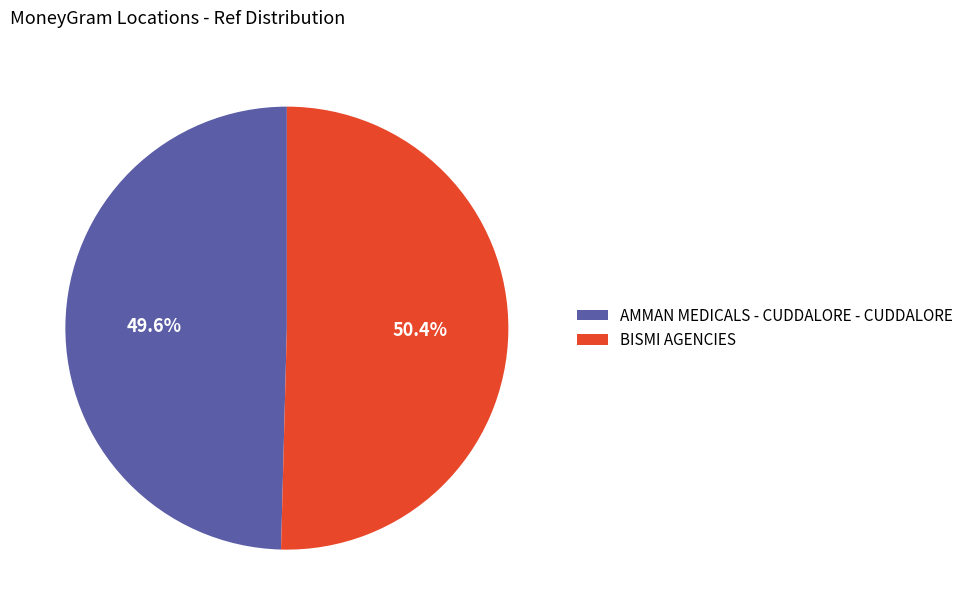

The AMMAN MEDICALS - CUDDALORE - CUDDALORE slice represents 39% of the pie. True or false?

False